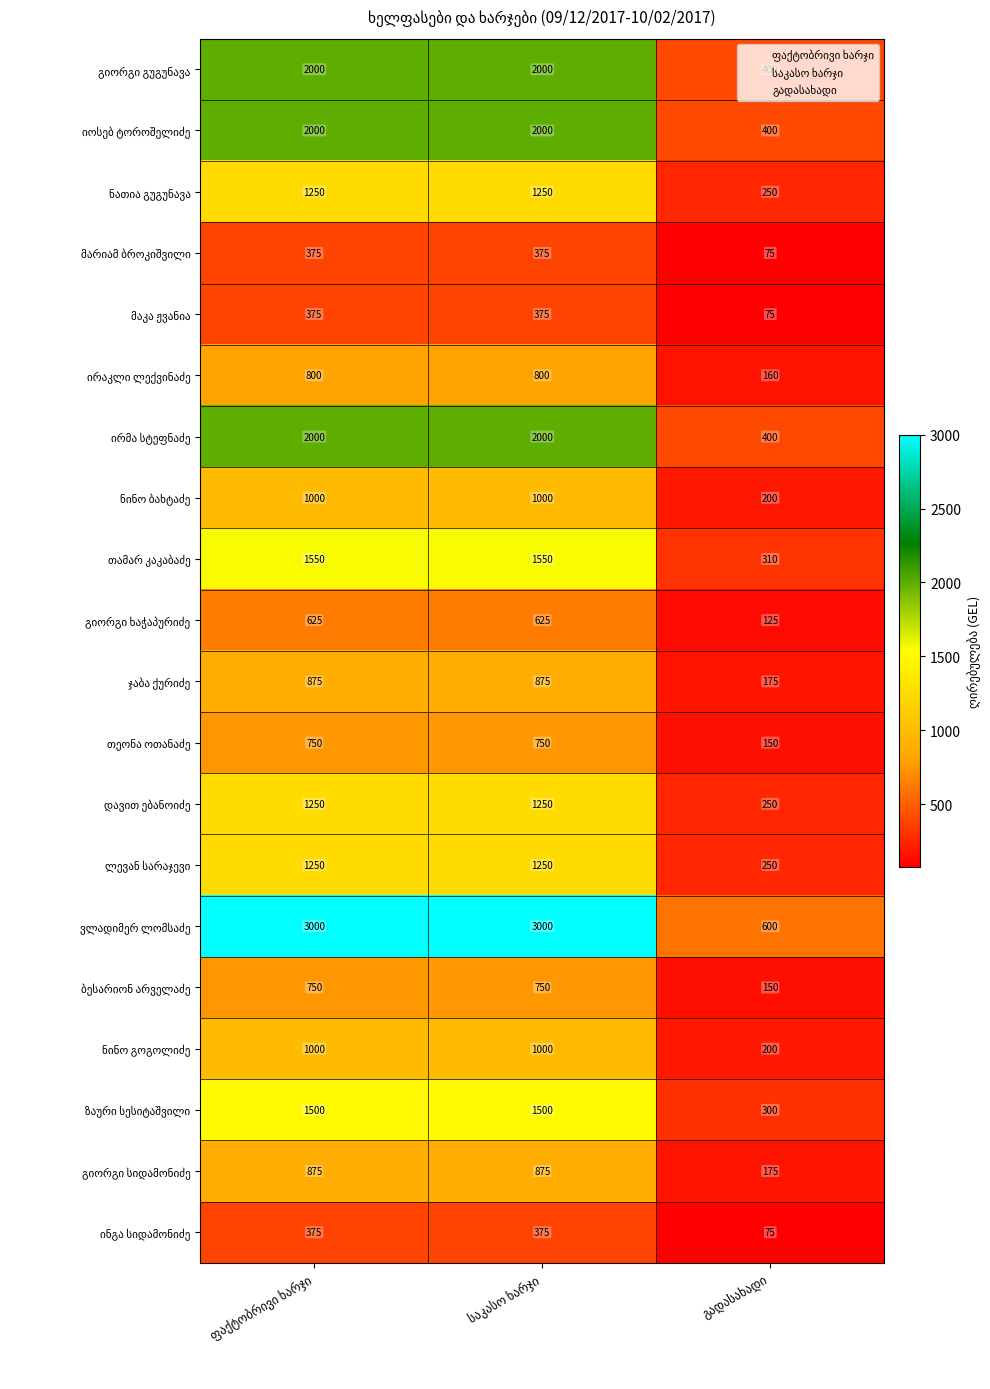

How many categories are shown in the chart?

3